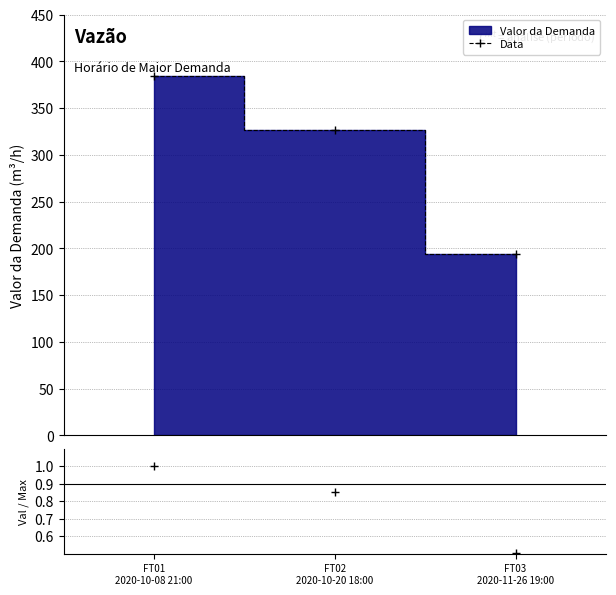

Which series has the largest total across all categories?

Data